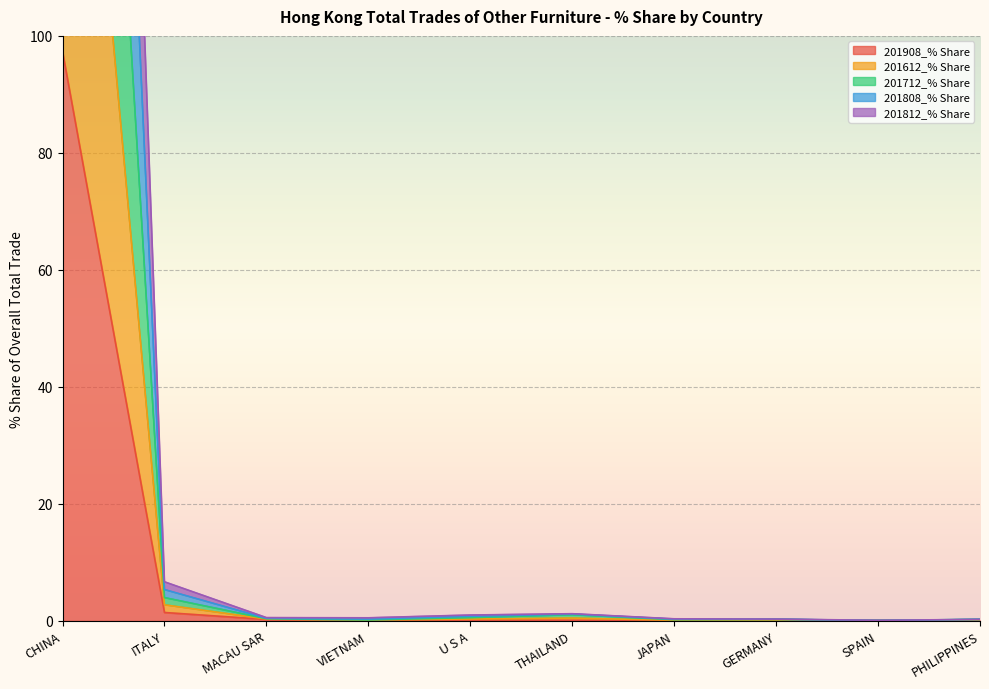

What position from the left is THAILAND?

6